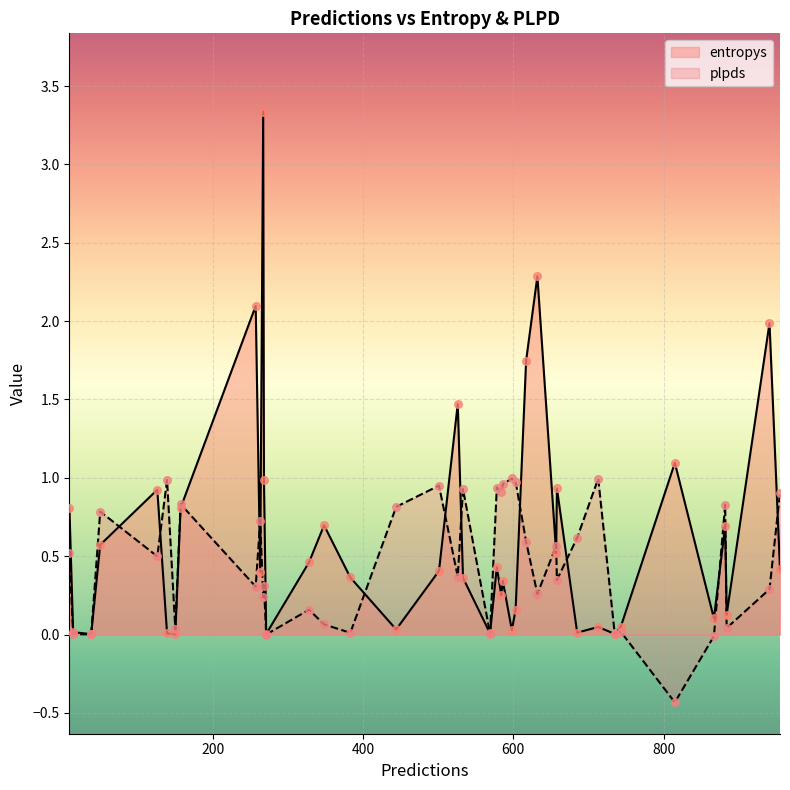

At how many categories does at least one series exceed 1?

7